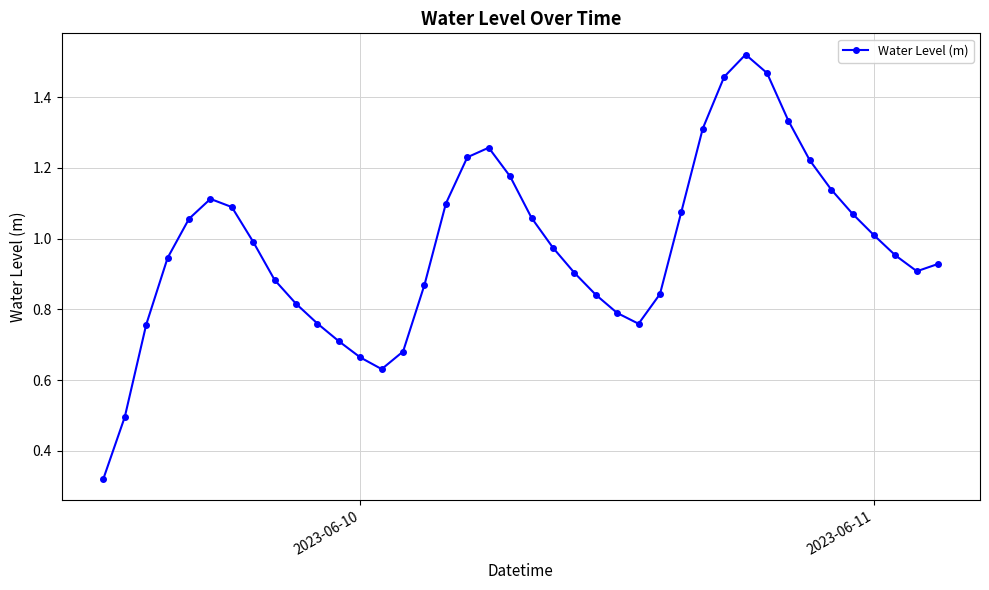

How many points are lower than both their immediate neighbors (excluding endpoints)?

3